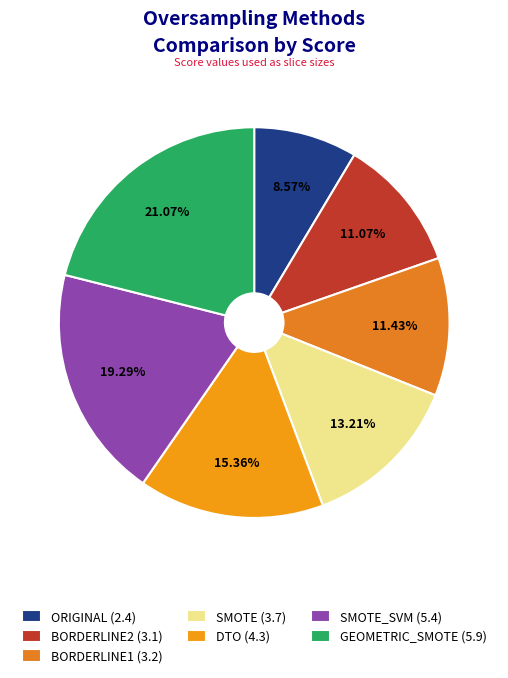

To the nearest percent, what is the average slice percentage?

14%